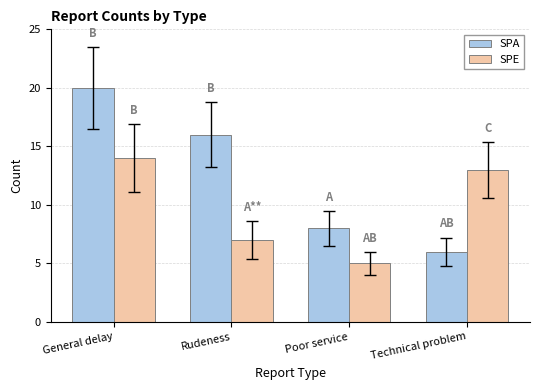

What are all the series names shown in the legend?

SPA, SPE